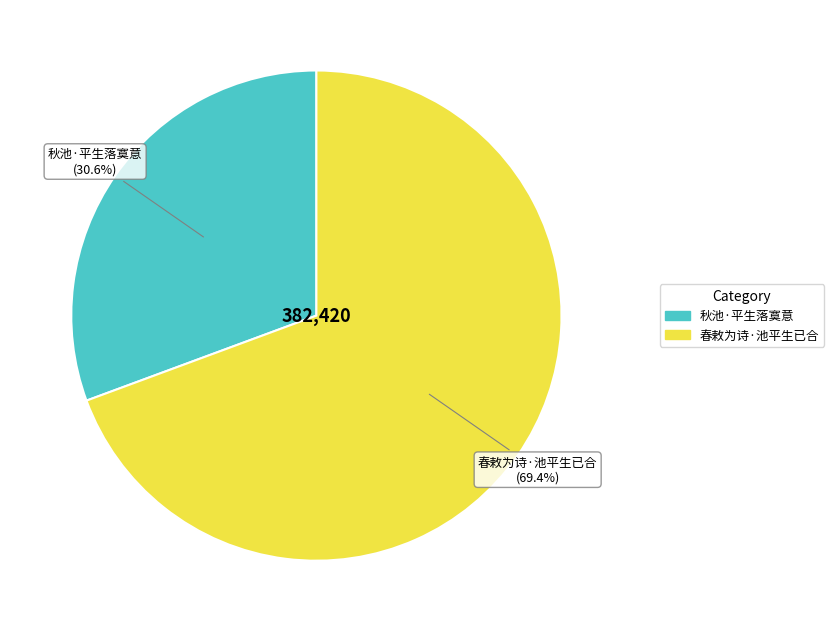

Does any single category account for the majority?

Yes